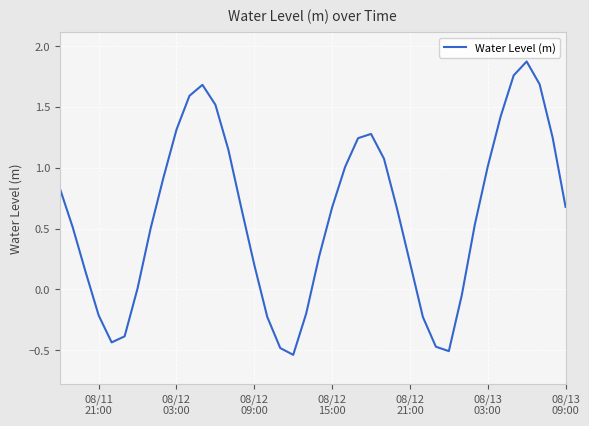

How many series are shown in this chart?

1